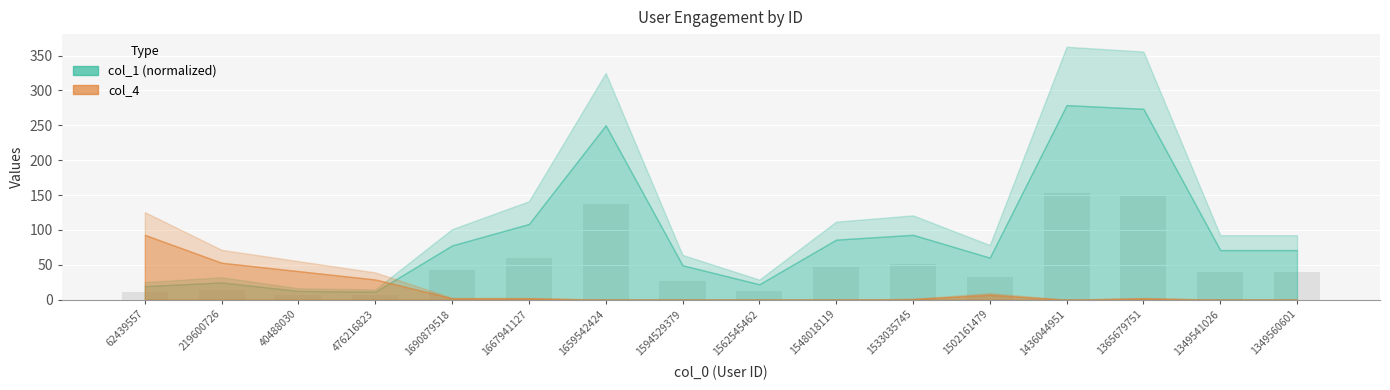

What is the average value?

51.9